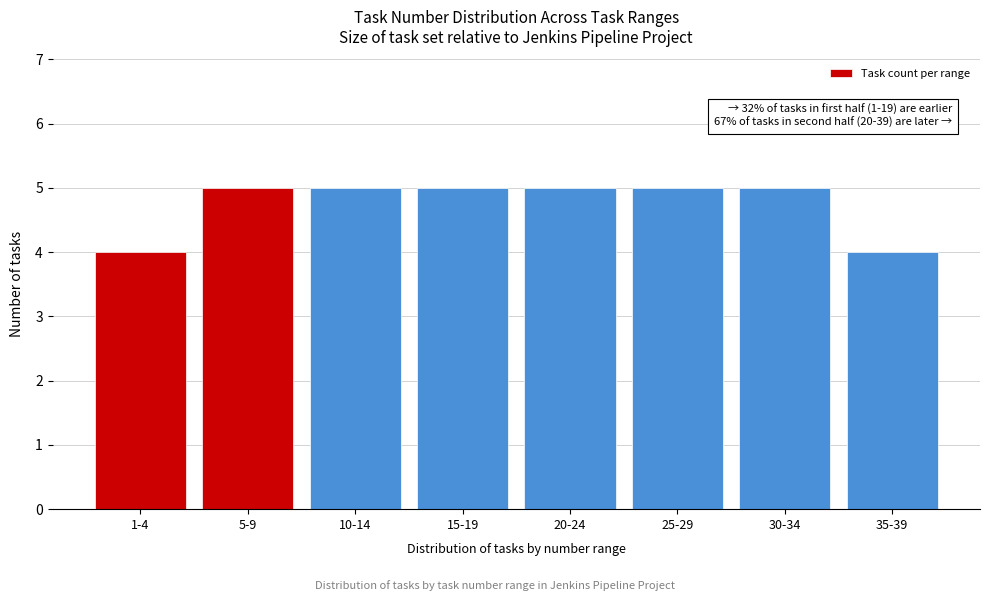

Reading left to right, list all the values displayed in this chart.

1-4=4	5-9=5	10-14=5	15-19=5	20-24=5	25-29=5	30-34=5	35-39=4